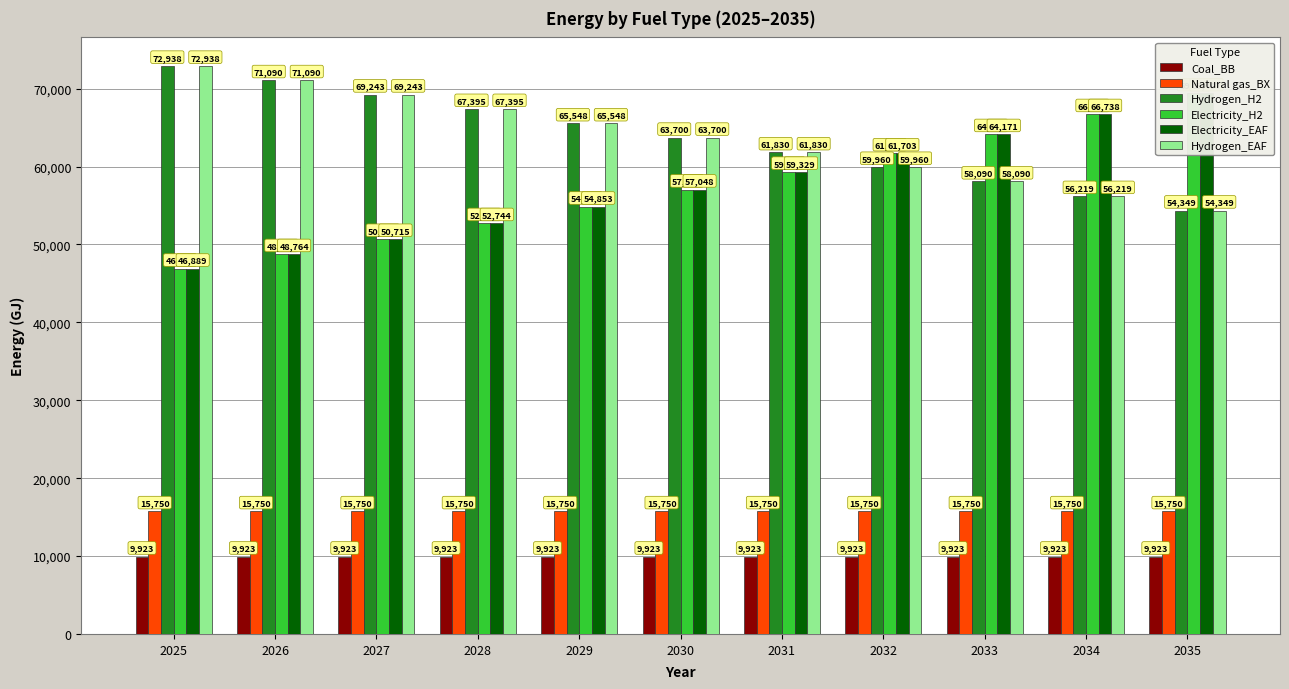

Is the value of Natural gas_BX at 2031 greater than the value of Electricity_EAF at 2031?

No